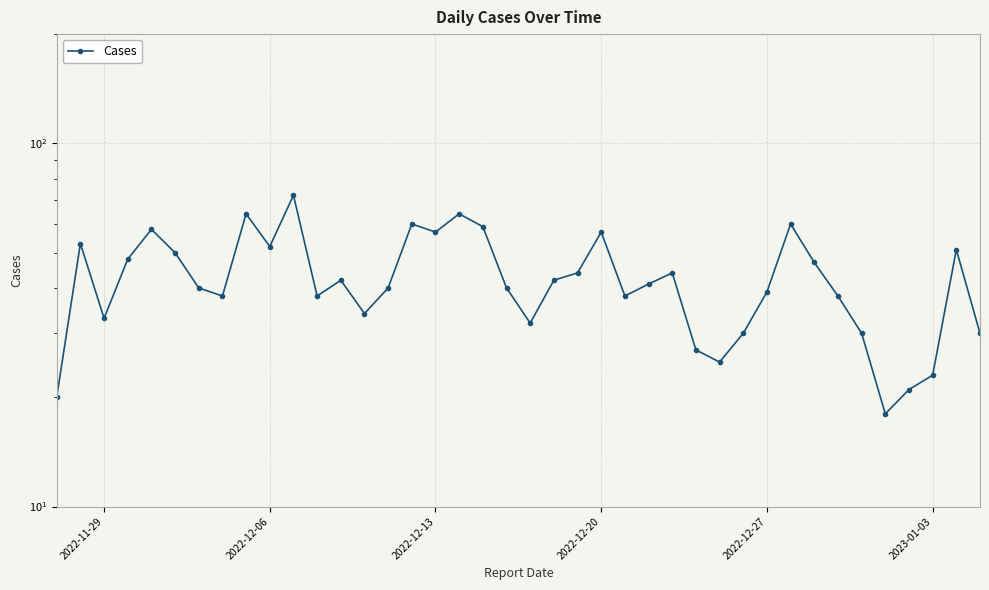

What is the value of the 8th point from the left?

38